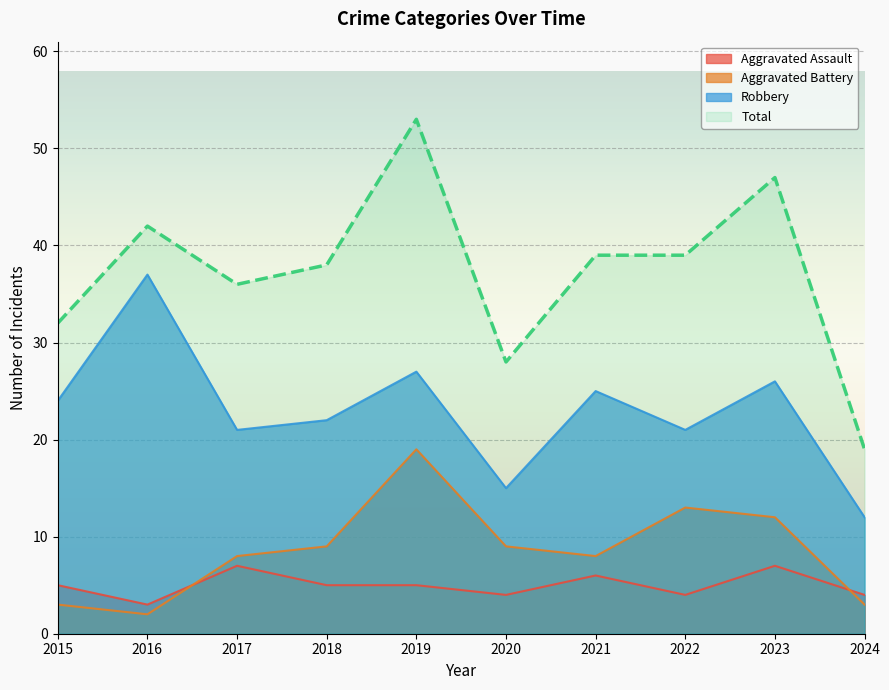

What is the difference between the maximum and minimum values in the Robbery series?

25